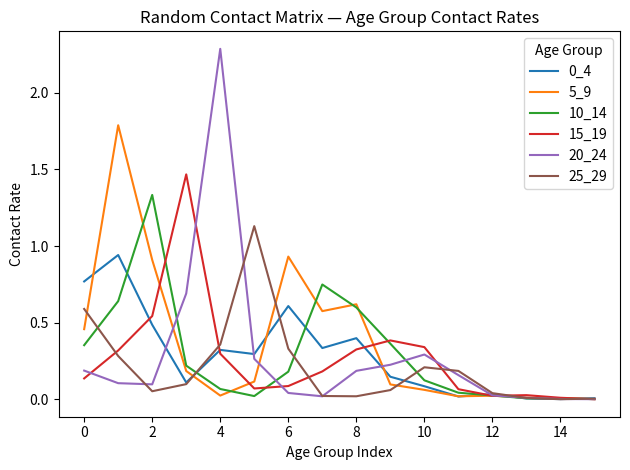

Which series has the largest range (max minus min)?

20_24